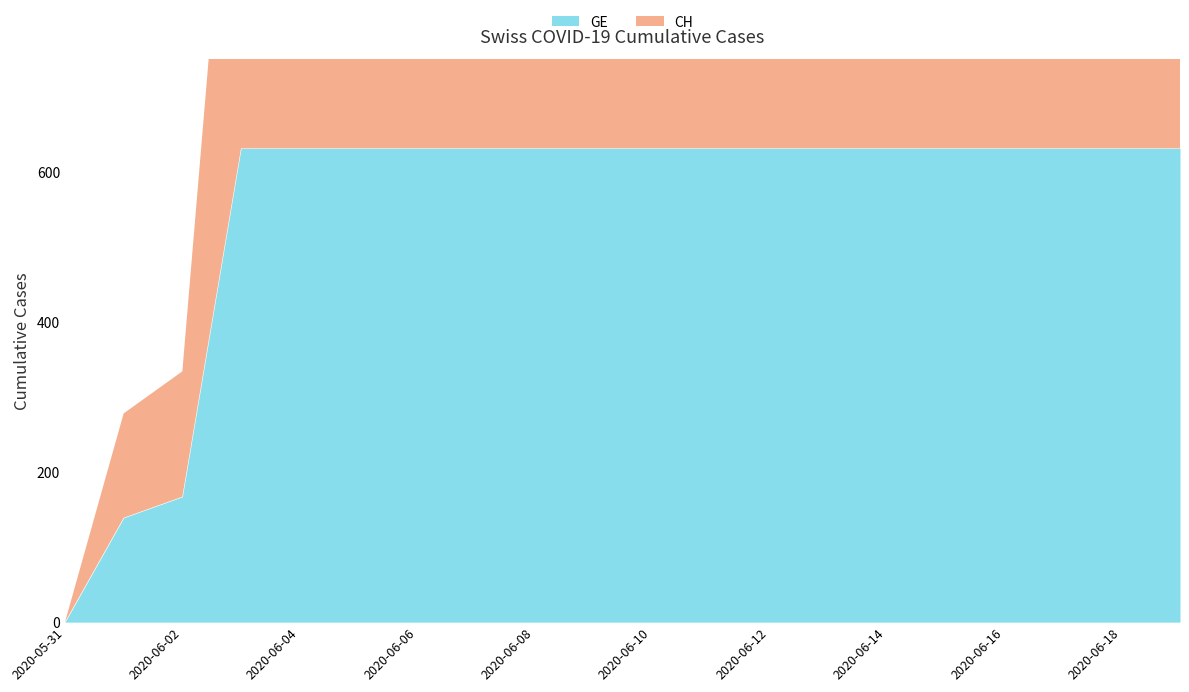

Which series has the largest total across all categories?

GE